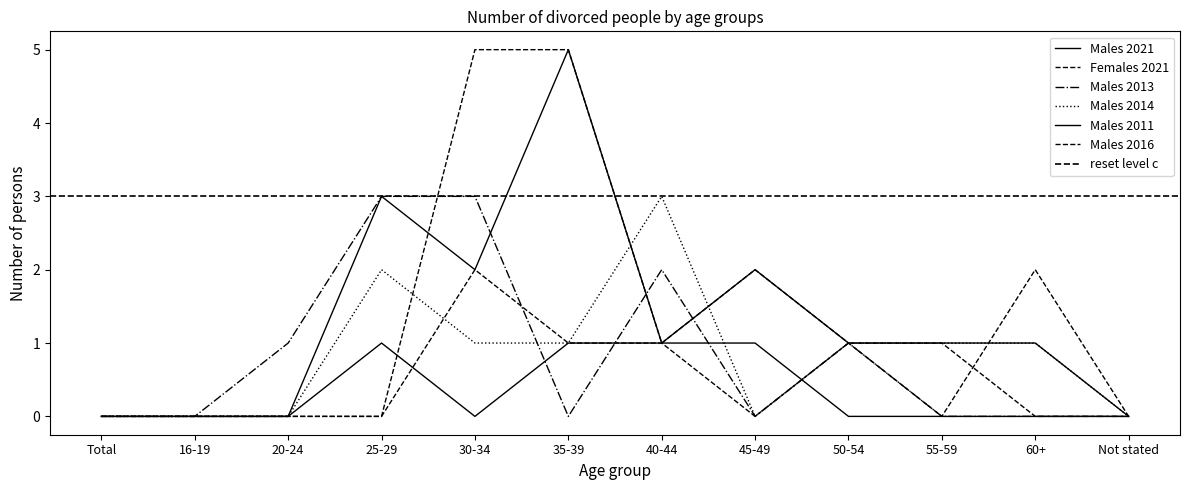

What are all the series names shown in the legend?

Males 2021, Females 2021, Males 2013, Males 2014, Males 2011, Males 2016